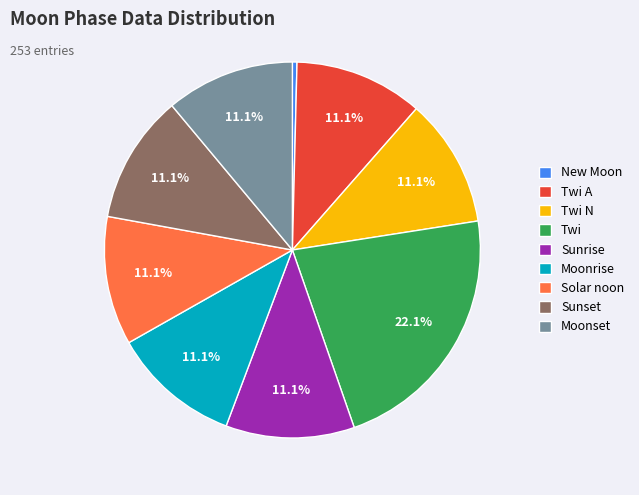

Which category has the biggest portion of the pie?

Twi